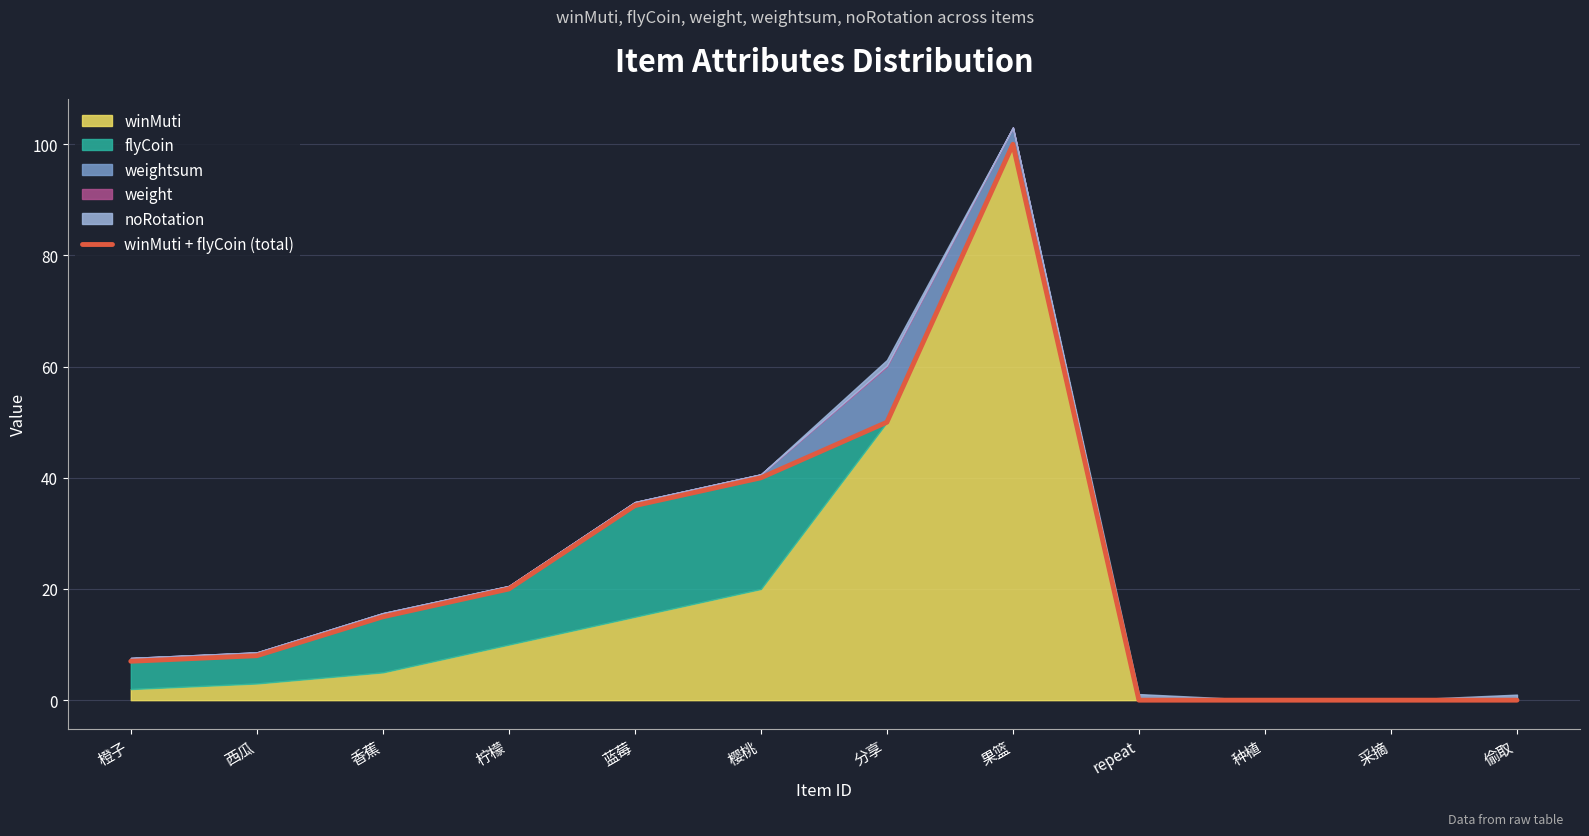

Reading left to right, extract all data points from this chart.

橙子=7	西瓜=8	香蕉=15	柠檬=20	蓝莓=35	樱桃=40	分享=50	果篮=100	repeat=0	种植=0	采摘=0	偷取=0